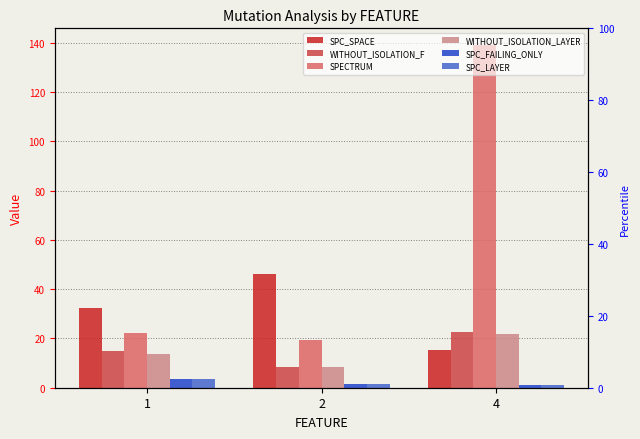

Does the chart contain stacked bars?

No